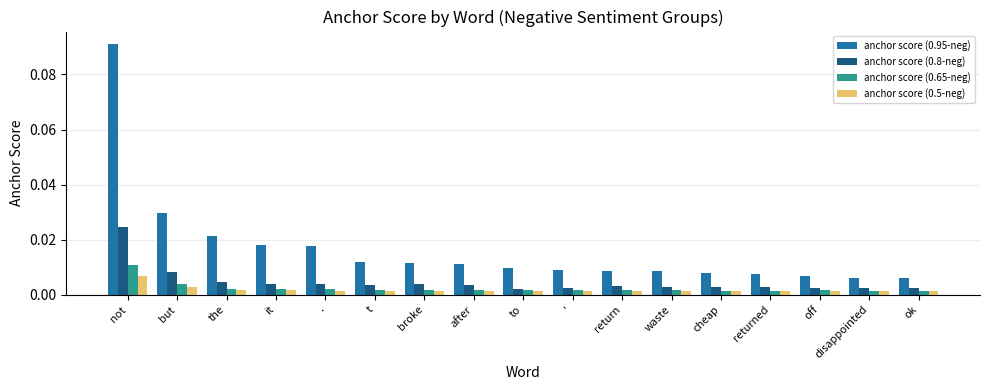

At which category does the chart reach its peak across all series?

not